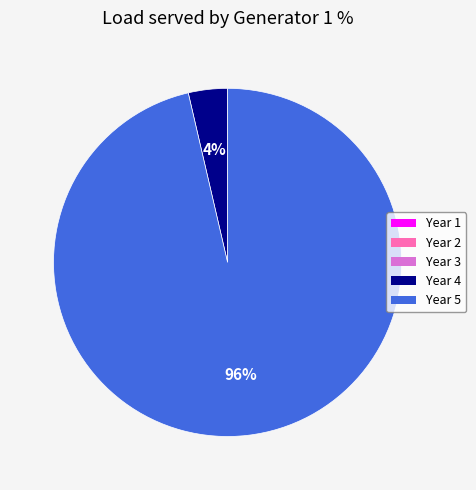

Which category has the biggest portion of the pie?

Year 5